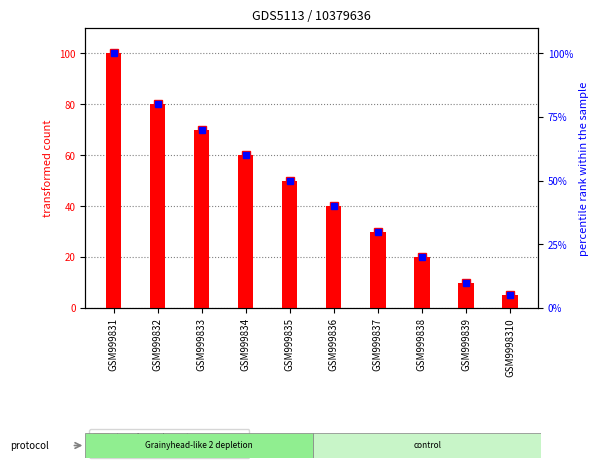

What is the value of the transformed count bar at the 9th from the left?

10